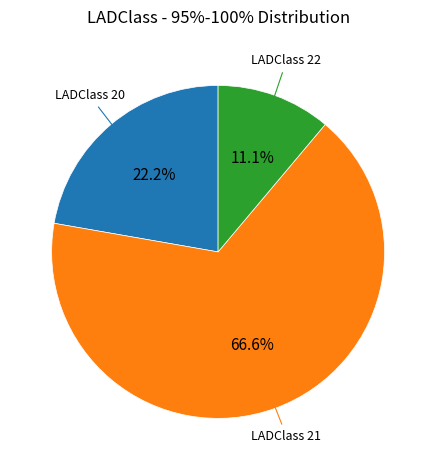

Which has a higher value, LADClass 20 or LADClass 22?

LADClass 20